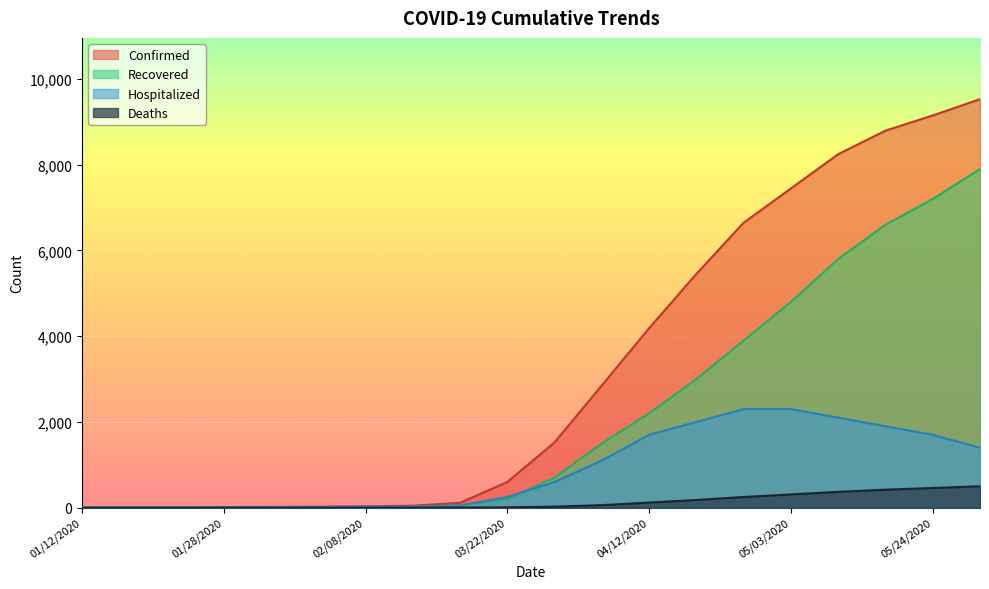

Where does the Recovered series first go above 700?

04/05/2020